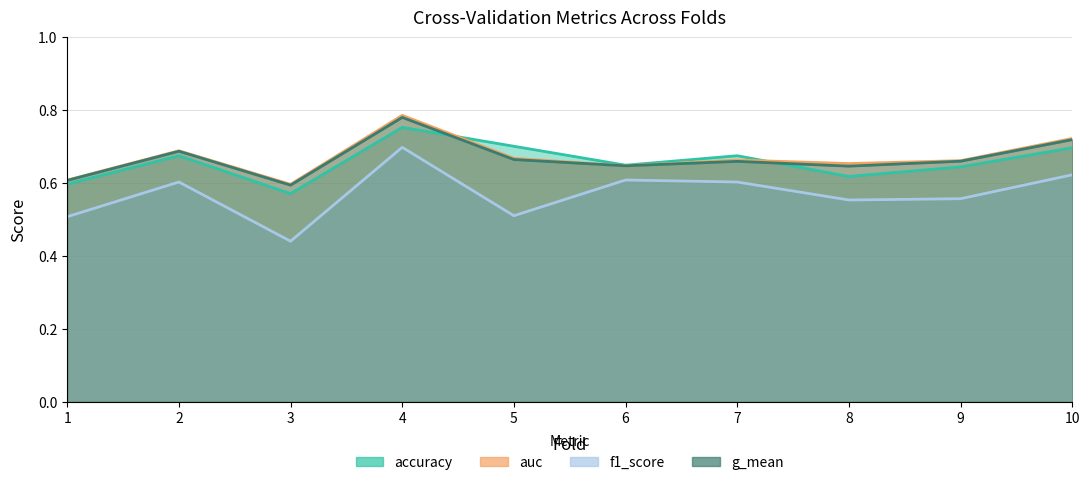

Where is the first local maximum for f1_score?

2